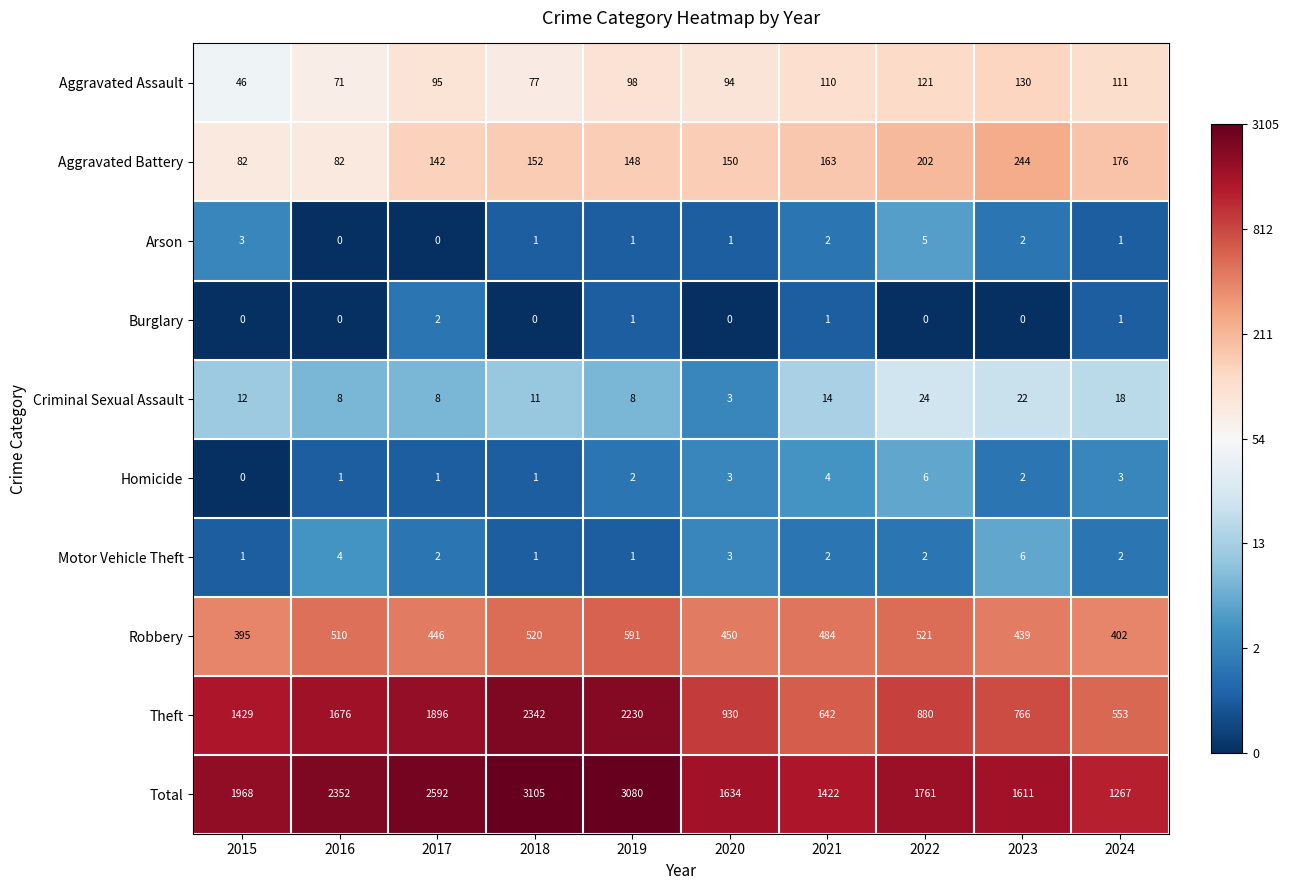

Count the Arson values in the range 1 to 2.

6